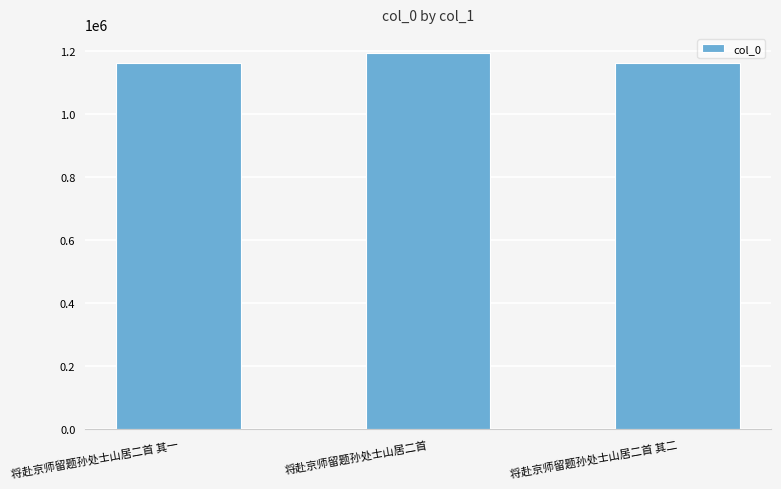

What is the label of the 3rd bar from the right?

将赴京师留题孙处士山居二首 其一